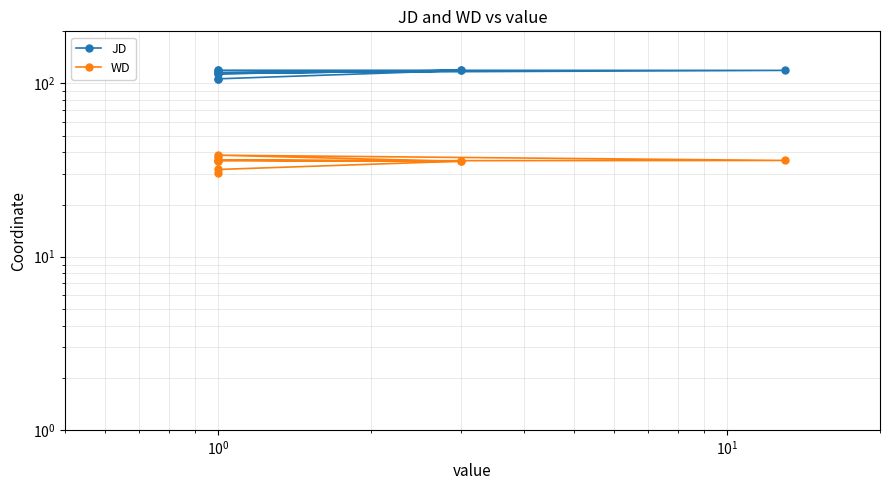

At $\mathdefault{10^{0}}$, list the series in order from smallest to largest.

WD, JD